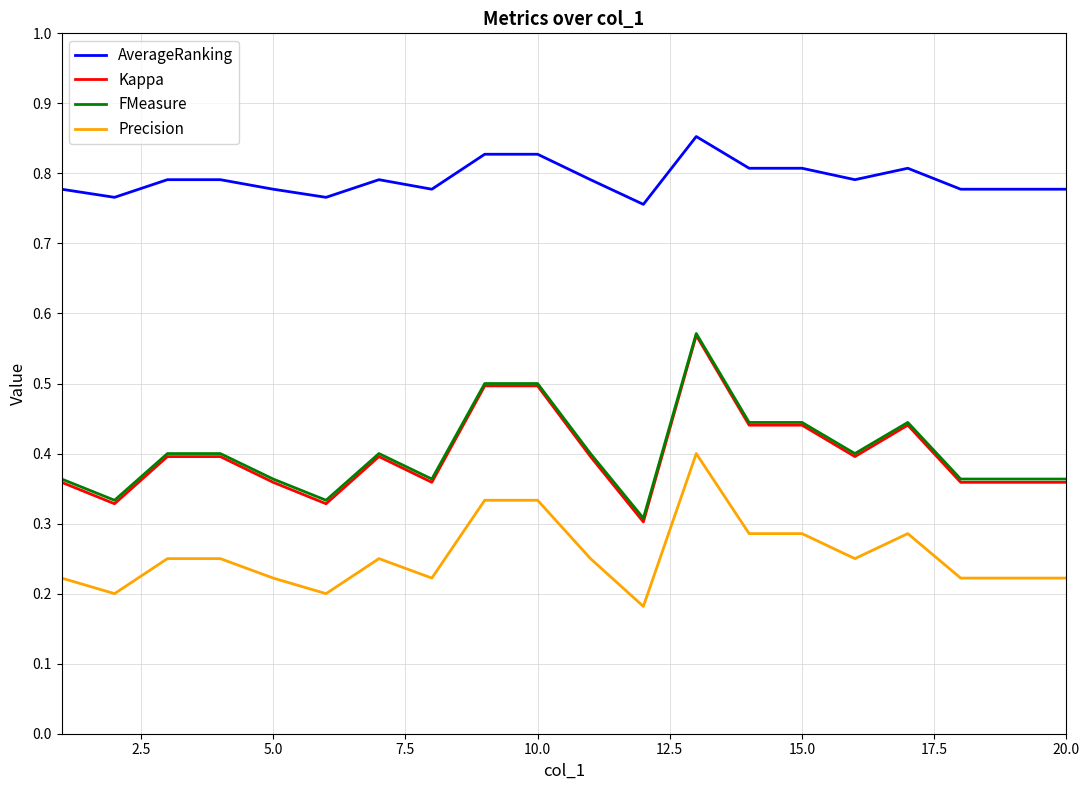

True or false: FMeasure and AverageRanking intersect in this chart.

False